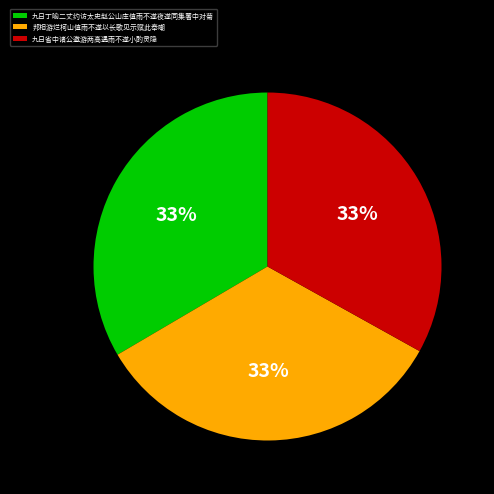

To the nearest percent, what is the average slice percentage?

33%